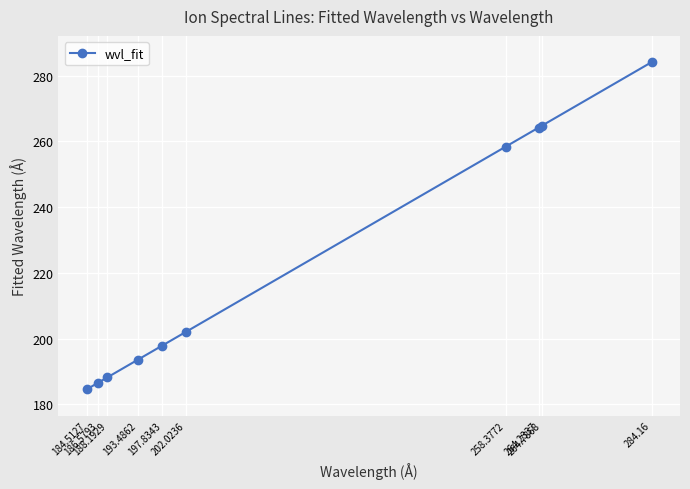

What is the maximum value shown in the chart?

284.2